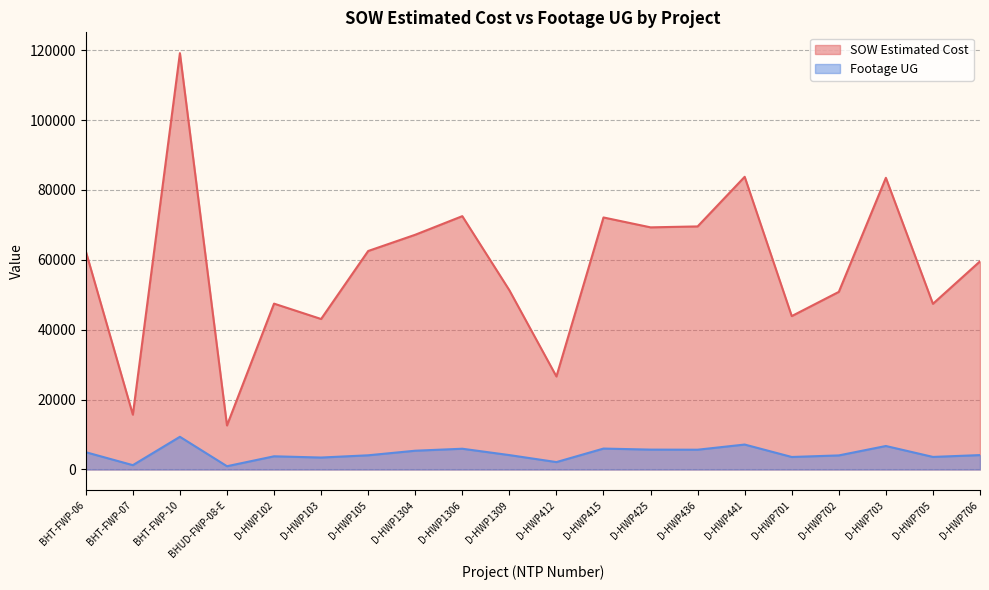

What is the approximate value of Footage UG at D-HWP441?

7140.0